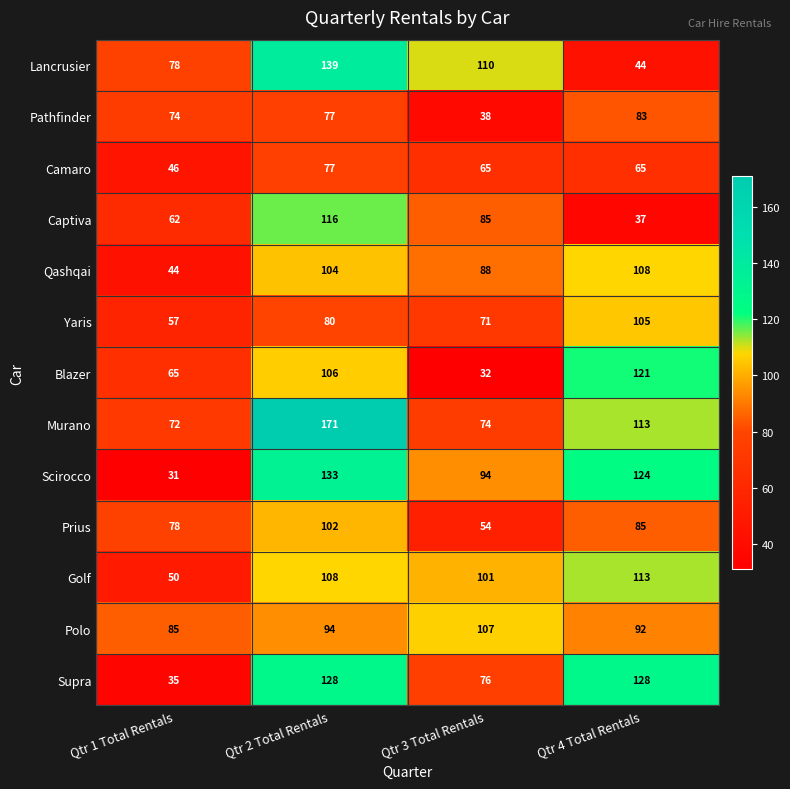

What is the average value of the Murano series?

108